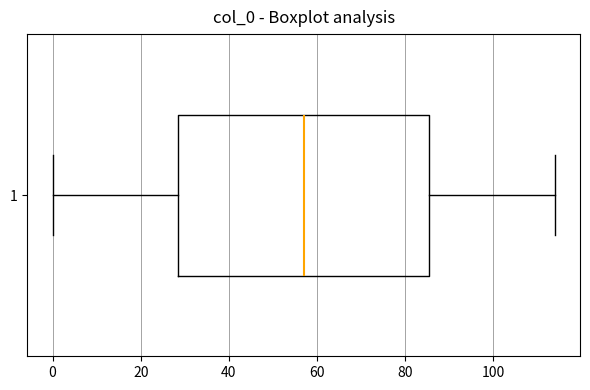

Where is the right edge of the box at y = 1 on the x-axis? The values are not printed on the chart, so give them approximately, as read against the axis.

86